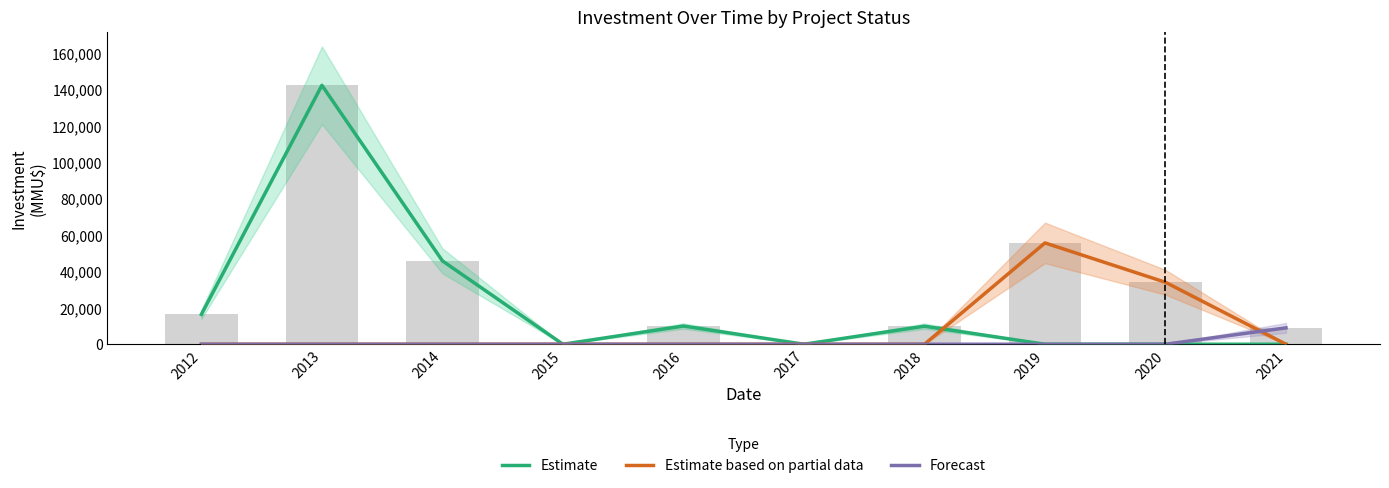

The value of Estimate based on partial data at 2016 is 23531. True or false?

False